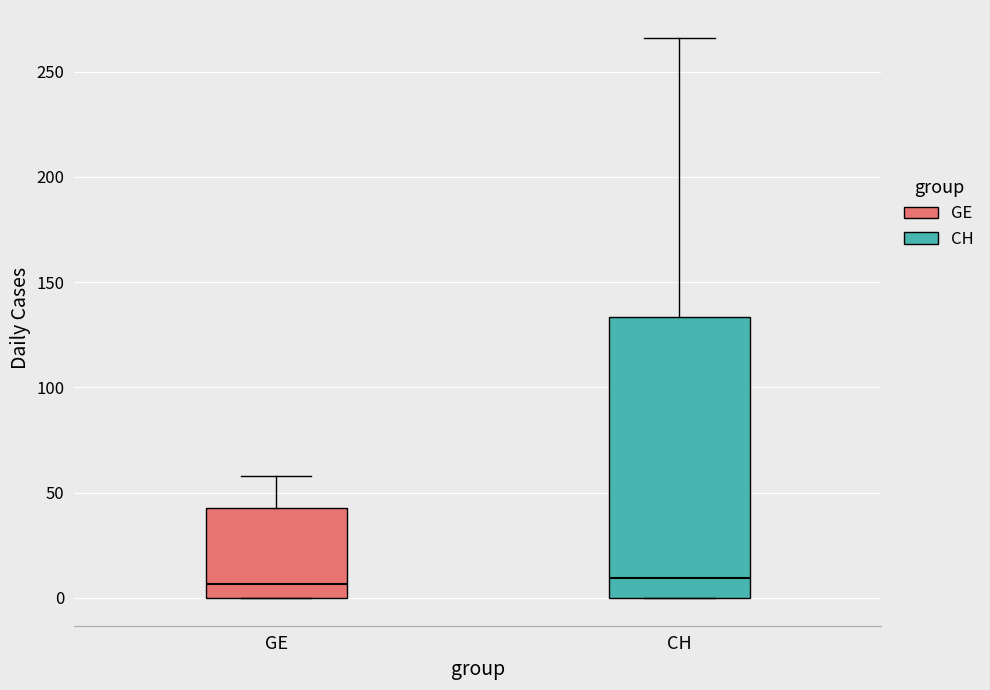

Comparing the boxes themselves (not the whiskers), which one is the tallest?

CH